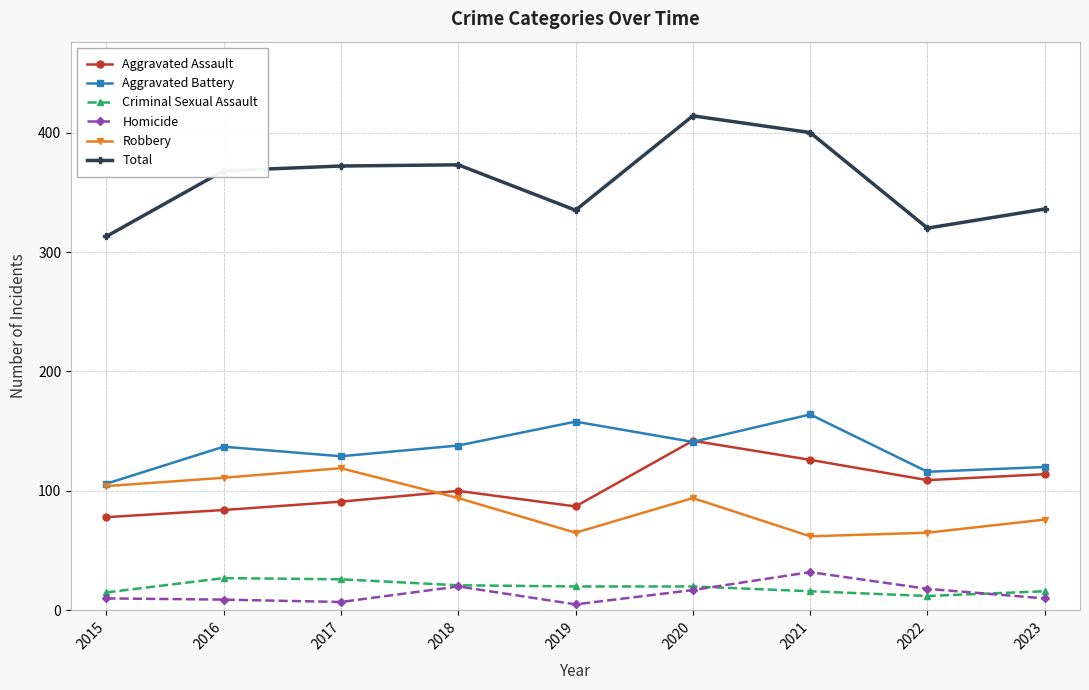

Which series has the largest range (max minus min)?

Total